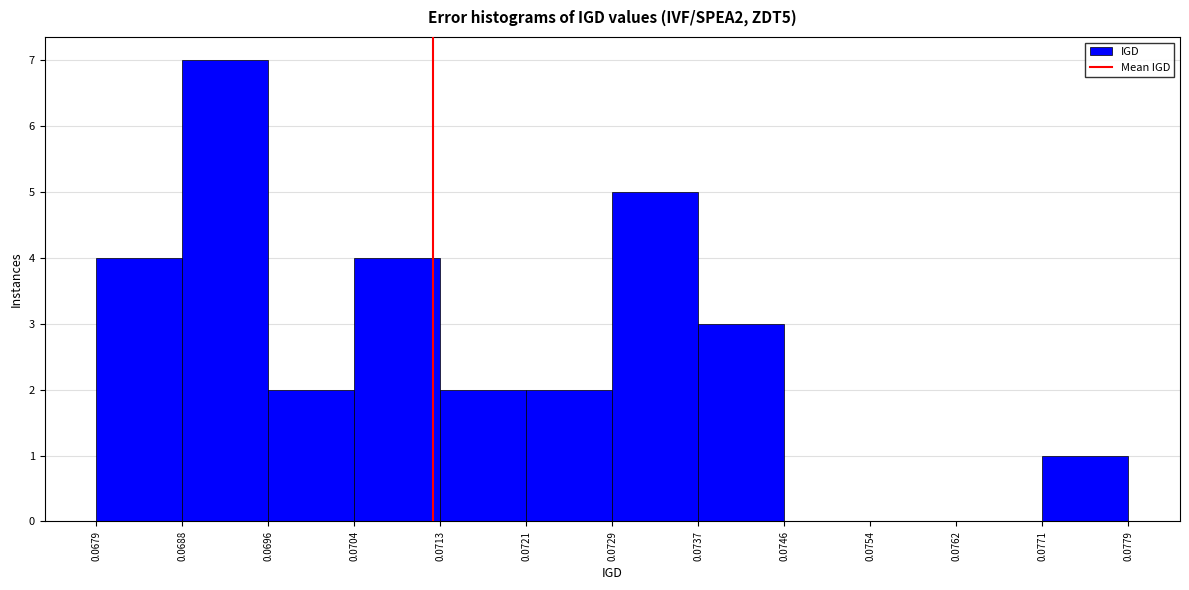

Reading left to right, list every bar in this chart as the range it spans on the x-axis followed by its height. The values are not printed on the chart, so give them approximately, as read against the axis.

0.0679 to 0.0688: 4
0.0688 to 0.0696: 7
0.0696 to 0.0704: 2
0.0704 to 0.0713: 4
0.0713 to 0.0721: 2
0.0721 to 0.0729: 2
0.0729 to 0.0737: 5
0.0737 to 0.0746: 3
0.0746 to 0.0754: 0
0.0754 to 0.0762: 0
0.0762 to 0.0771: 0
0.0771 to 0.0779: 1